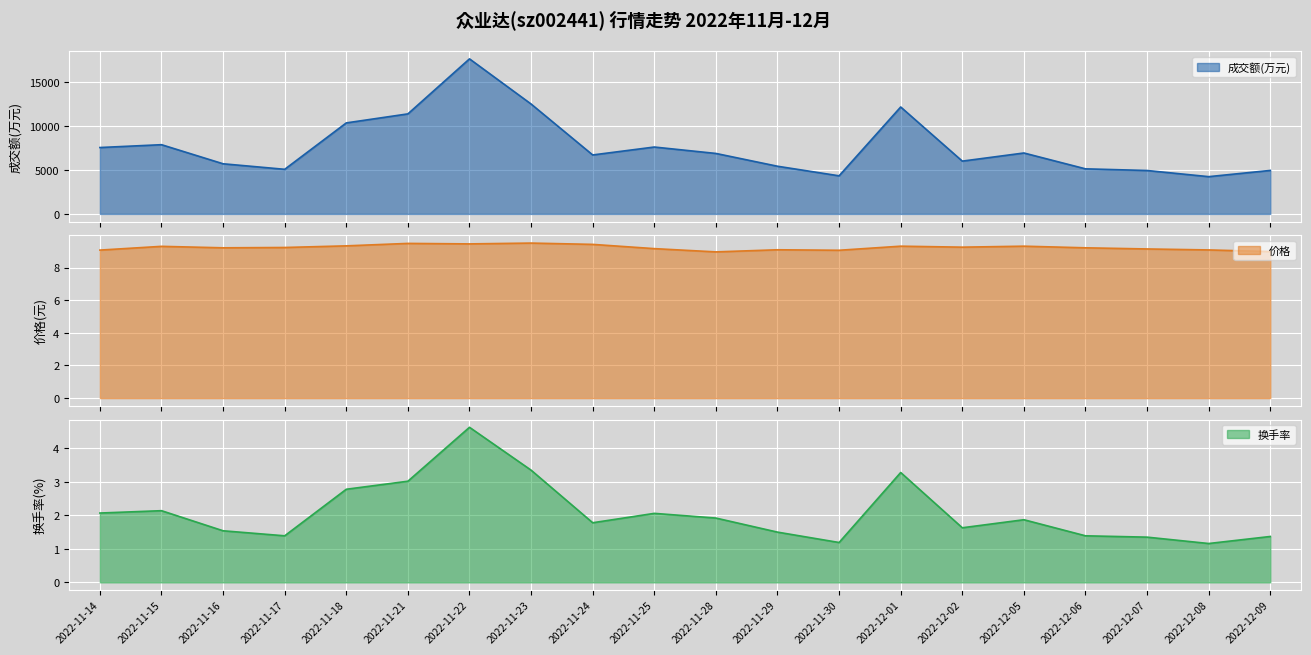

Is the value of 换手率 at 2022-11-29 greater than the value of 成交额(万元) at 2022-11-29?

No